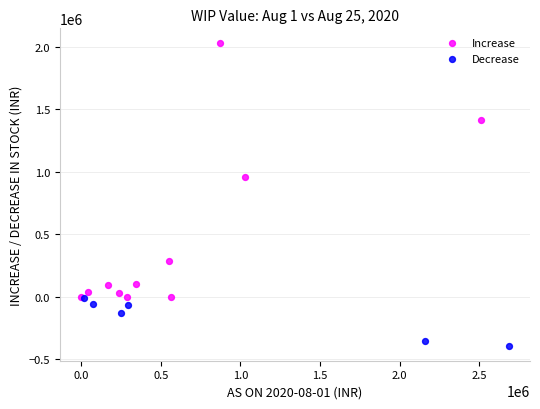

What are all the series names shown in the legend?

Increase, Decrease